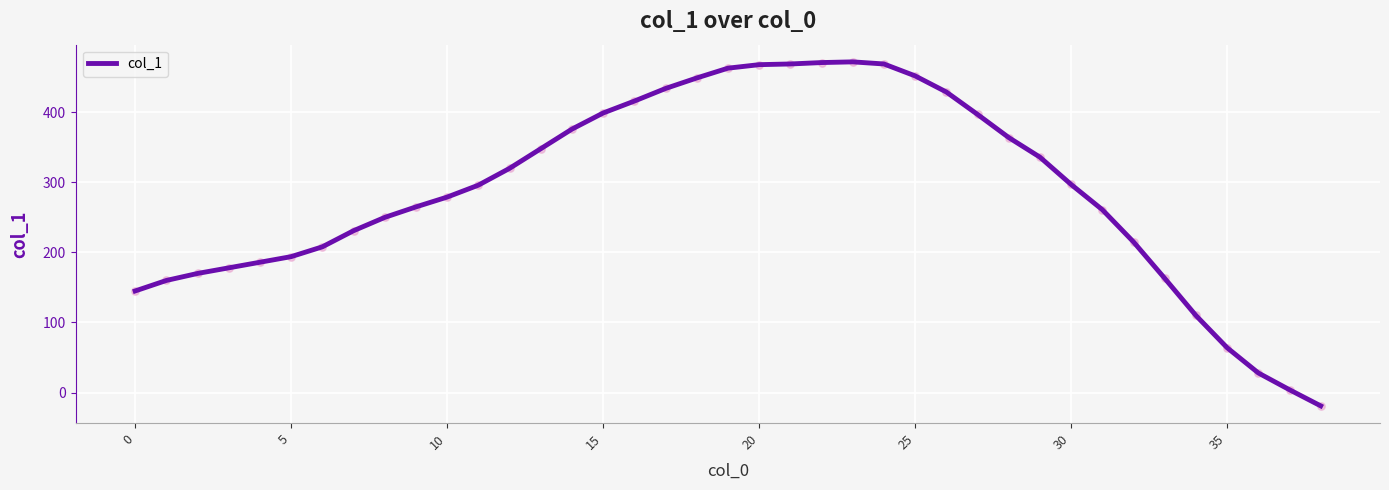

What is the difference between the maximum and minimum values?

491